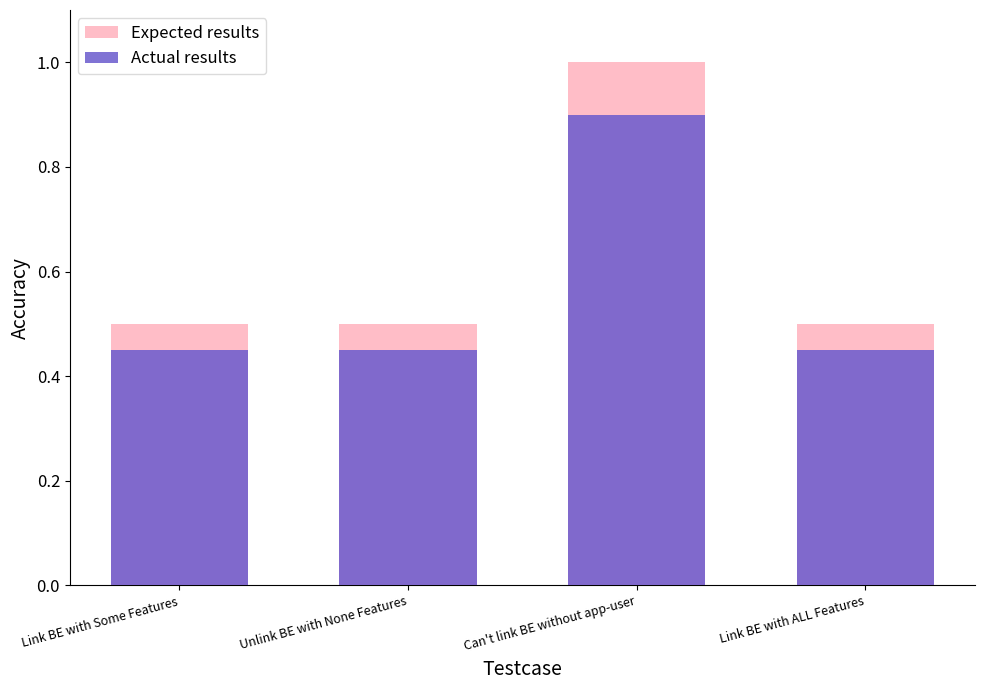

Rank the categories by Expected results value from highest to lowest.

Can't link BE without app-user, Link BE with Some Features, Unlink BE with None Features, Link BE with ALL Features